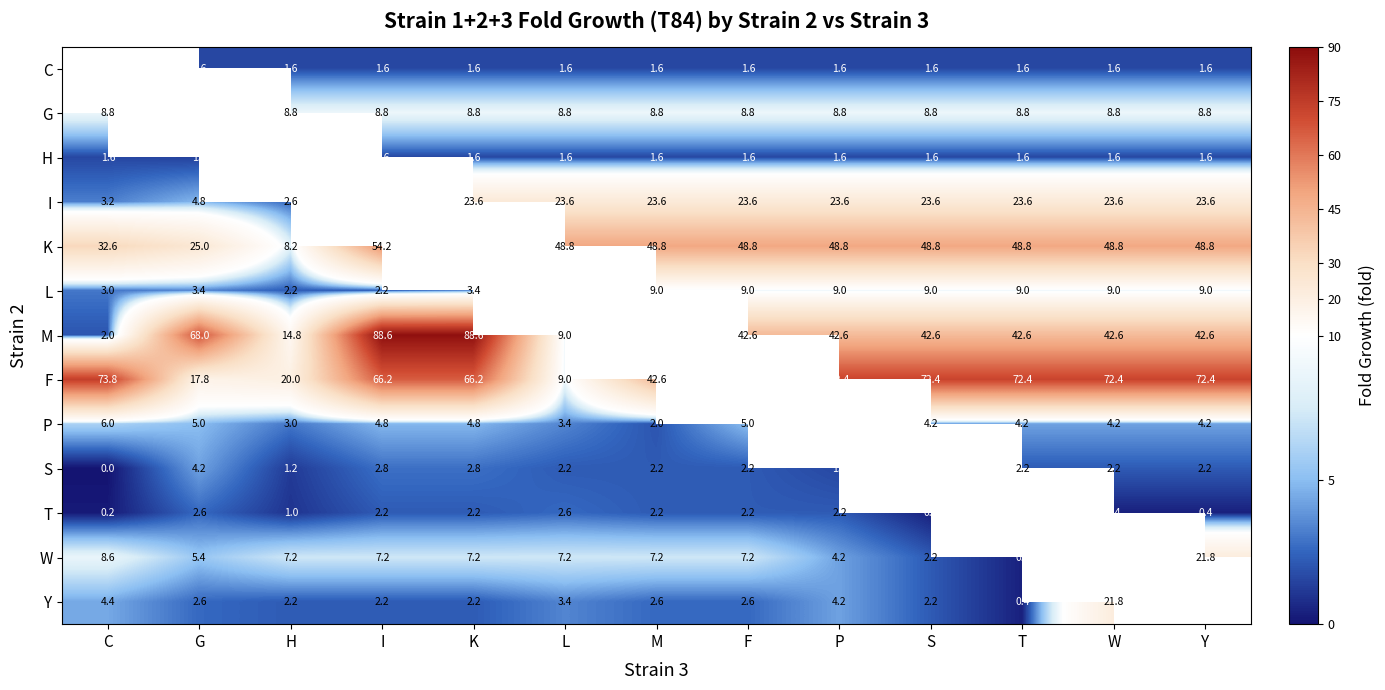

Is the value of I at M greater than the value of K at M?

No